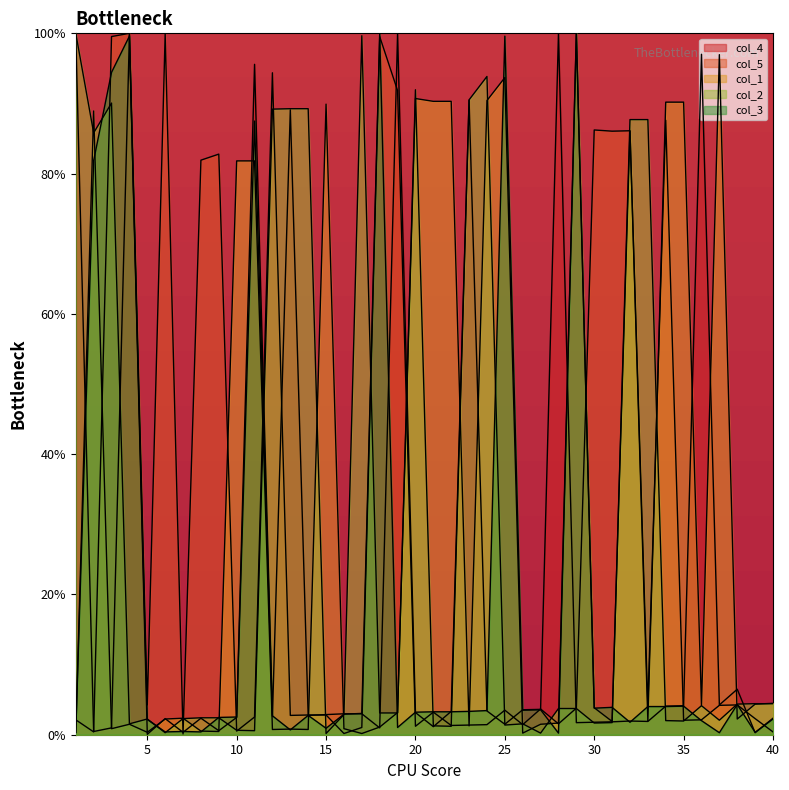

The value of col_4 at 36 is 97.0. True or false?

True